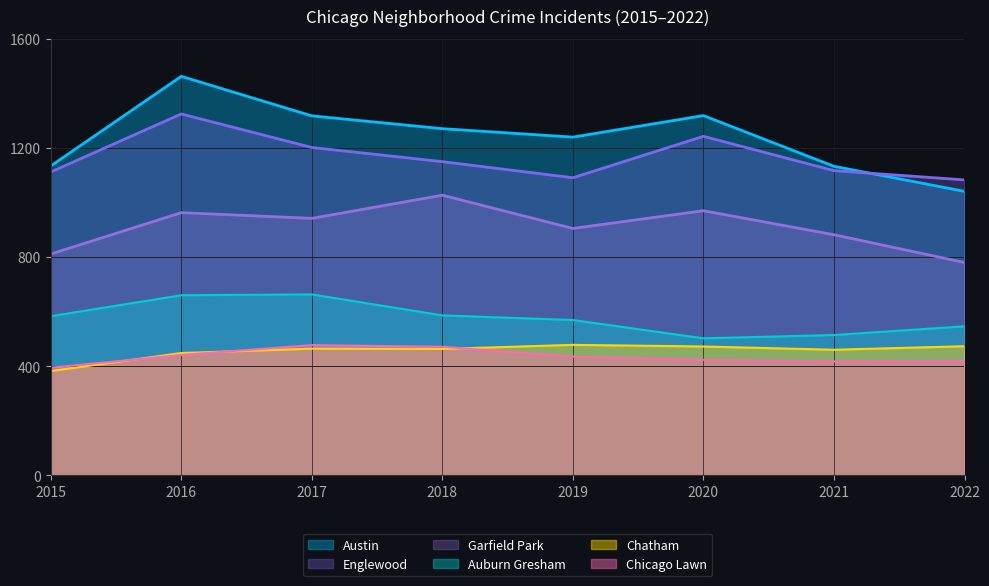

What is the total value across all series at 2016?

5300